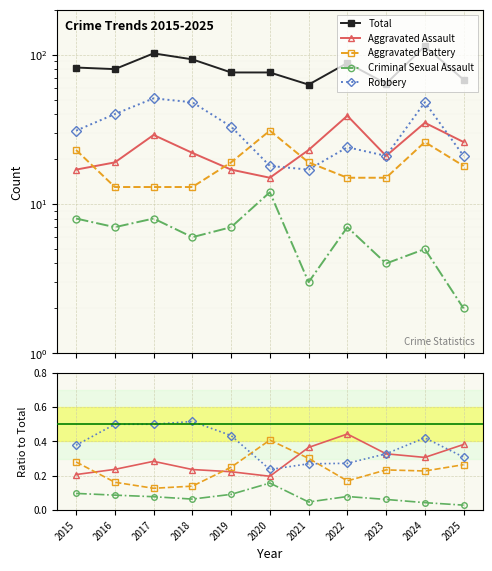

Is the value of Robbery at 2016 greater than the value of Aggravated Battery at 2024?

Yes